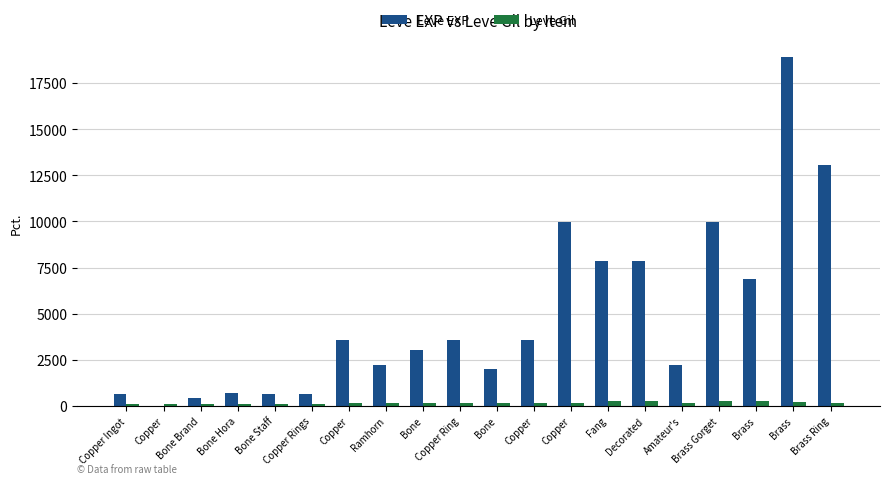

At which category is the sum across all series the highest?

Brass